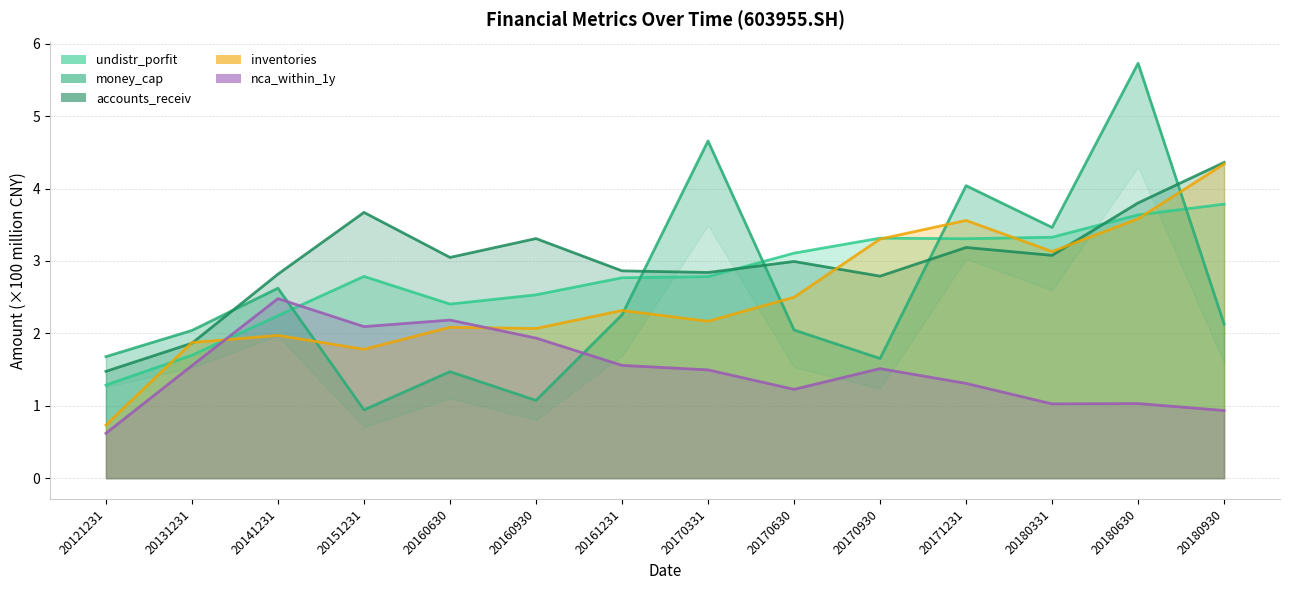

Which series has the largest range (max minus min)?

money_cap